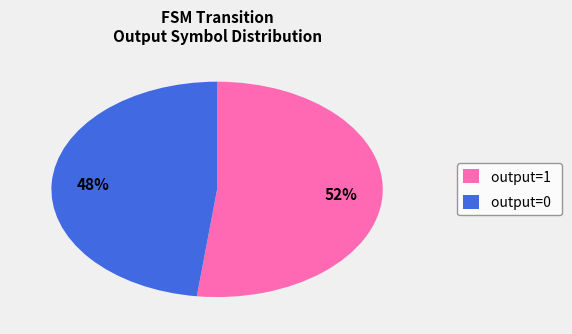

Approximately how many times larger is the value at output=0 compared to output=1?

0.9